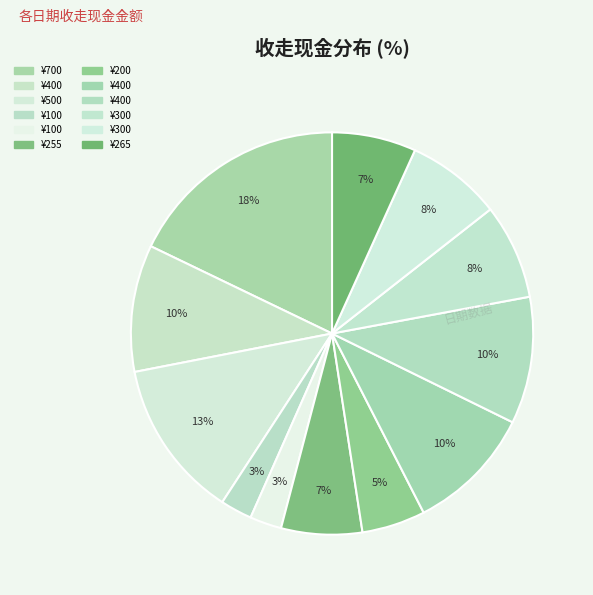

Count the number of slices in the pie.

12